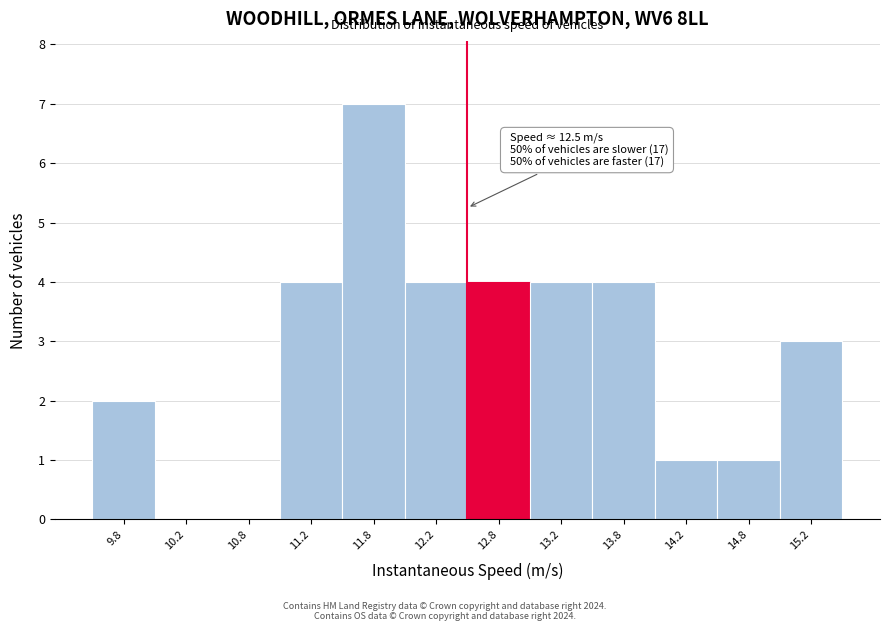

Which range on the x-axis has the tallest bar?

11.5 to 12.0